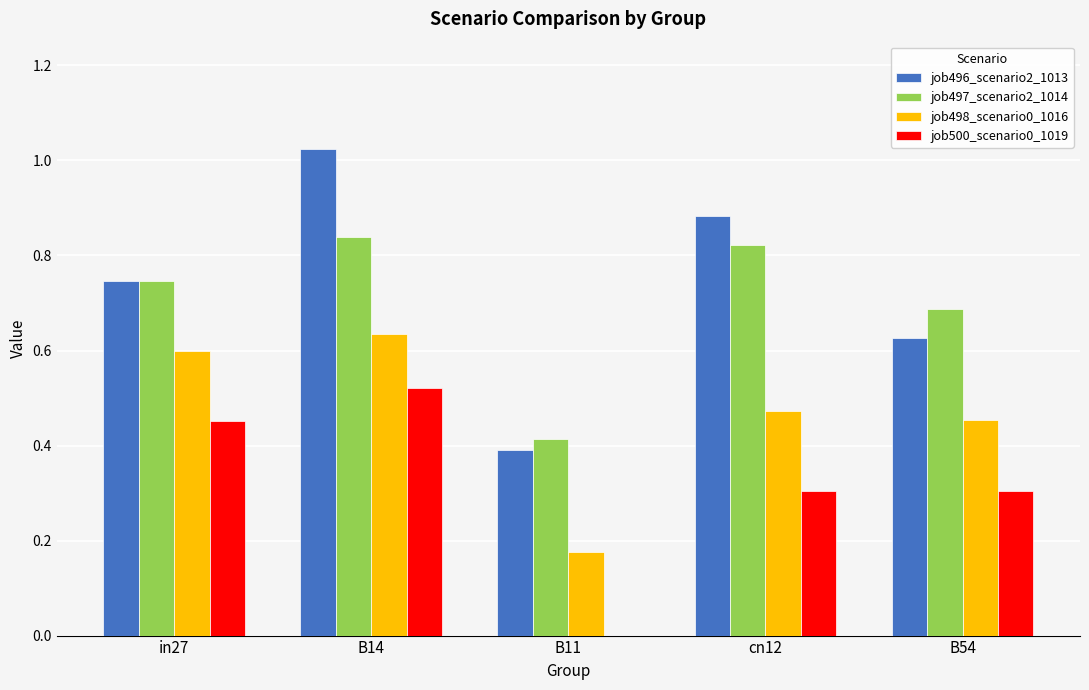

At which label is job496_scenario2_1013 closest to 0?

B11